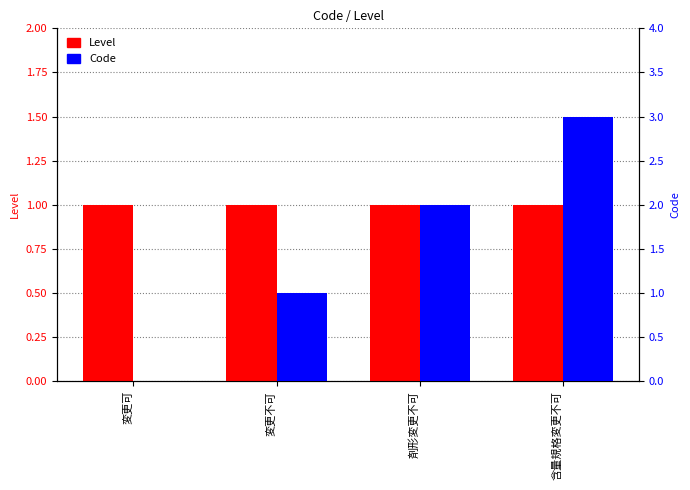

Reading left to right, extract all data points from this chart.

Level: 変更可=1	変更不可=1	剤形変更不可=1	含量規格変更不可=1
Code: 変更可=0	変更不可=1	剤形変更不可=2	含量規格変更不可=3